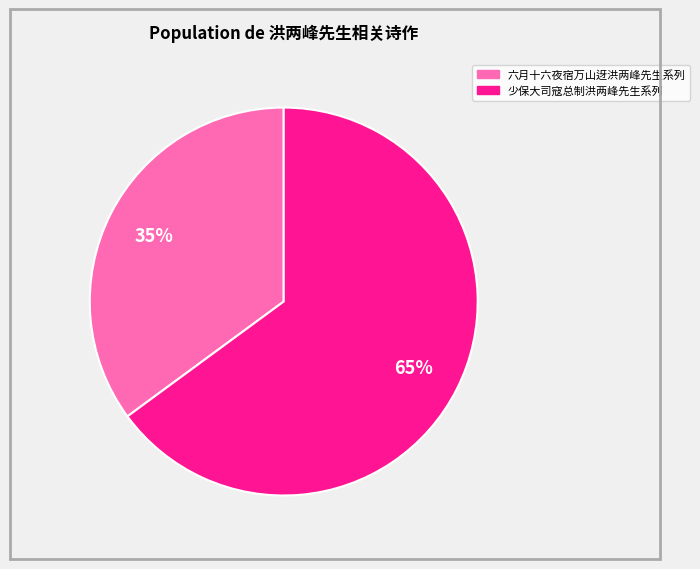

Is there a majority slice in this chart?

Yes